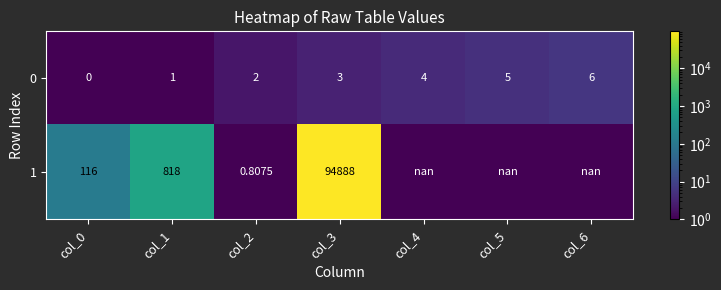

Is the value of 0 at col_2 greater than the value of 1 at col_4?

No